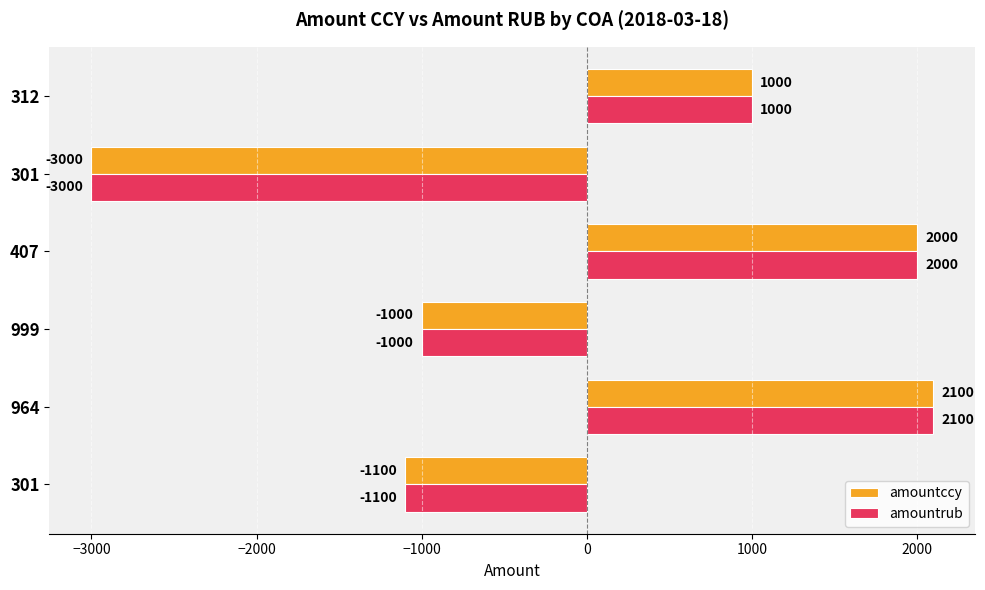

How many data points does each series have?

6